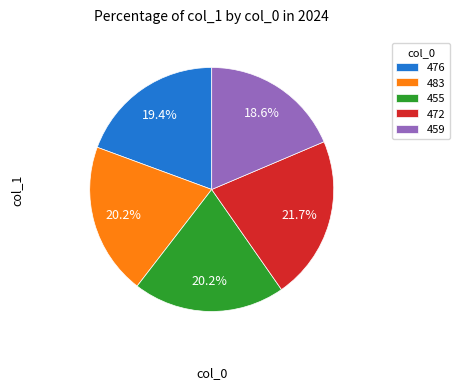

What portion of the pie excludes 472?

78.3%